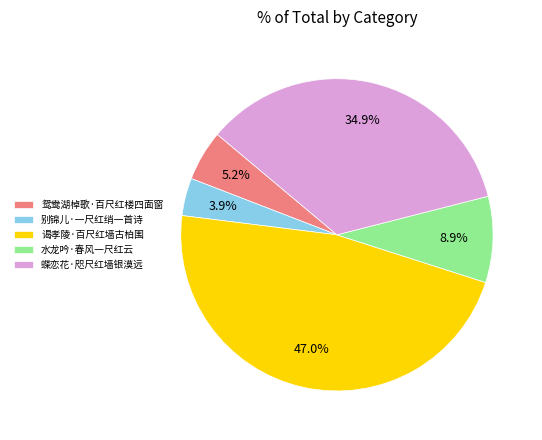

Rank the categories by value from lowest to highest.

别锦儿·一尺红绡一首诗, 鸳鸯湖棹歌·百尺红楼四面窗, 水龙吟·春风一尺红云, 蝶恋花·咫尺红墙银漠远, 谒孝陵·百尺红墙古柏围